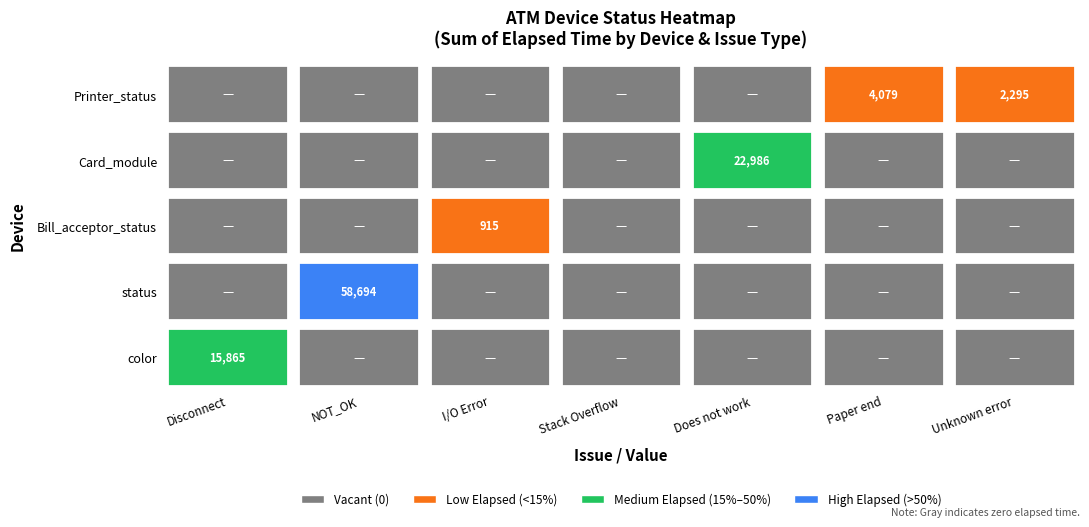

At which category does the chart reach its peak across all series?

NOT_OK